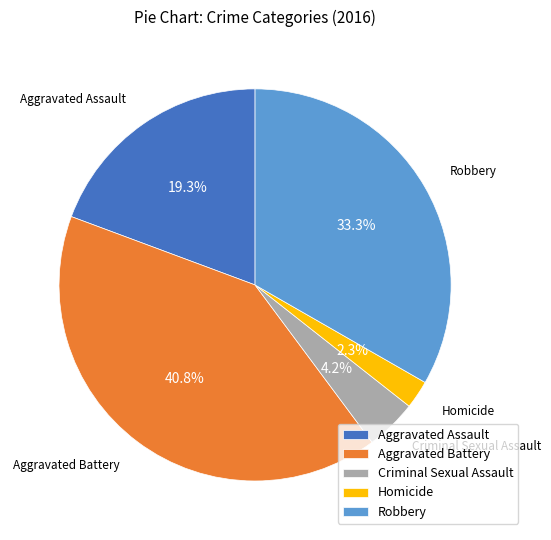

What is the largest slice in the pie chart?

Aggravated Battery